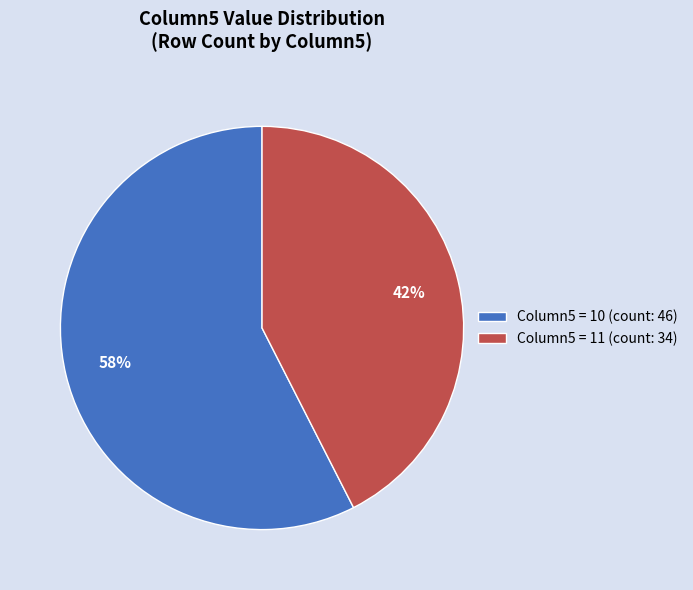

How many slices are in this pie chart?

2